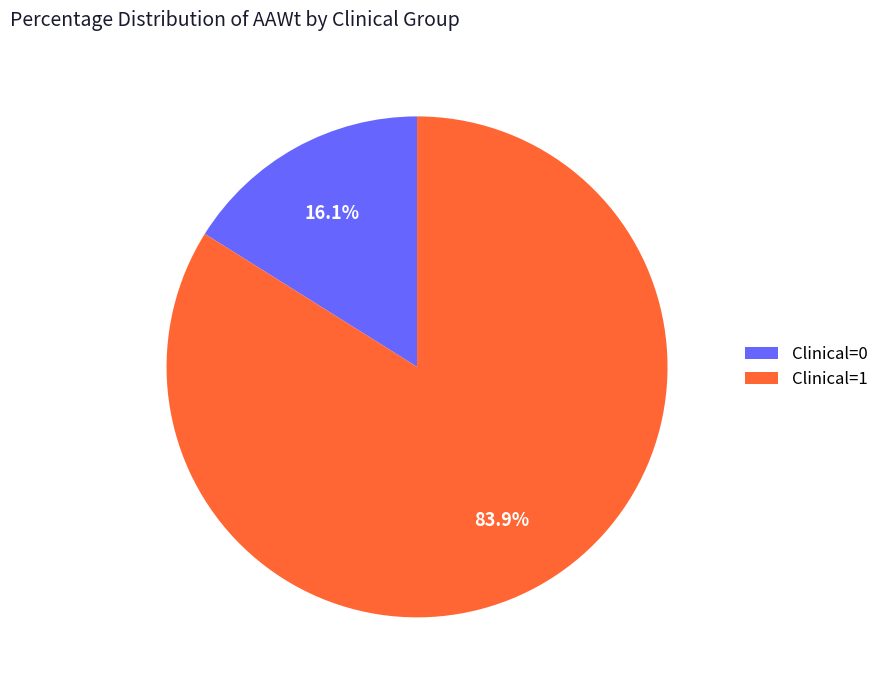

How many segments does this pie chart have?

2